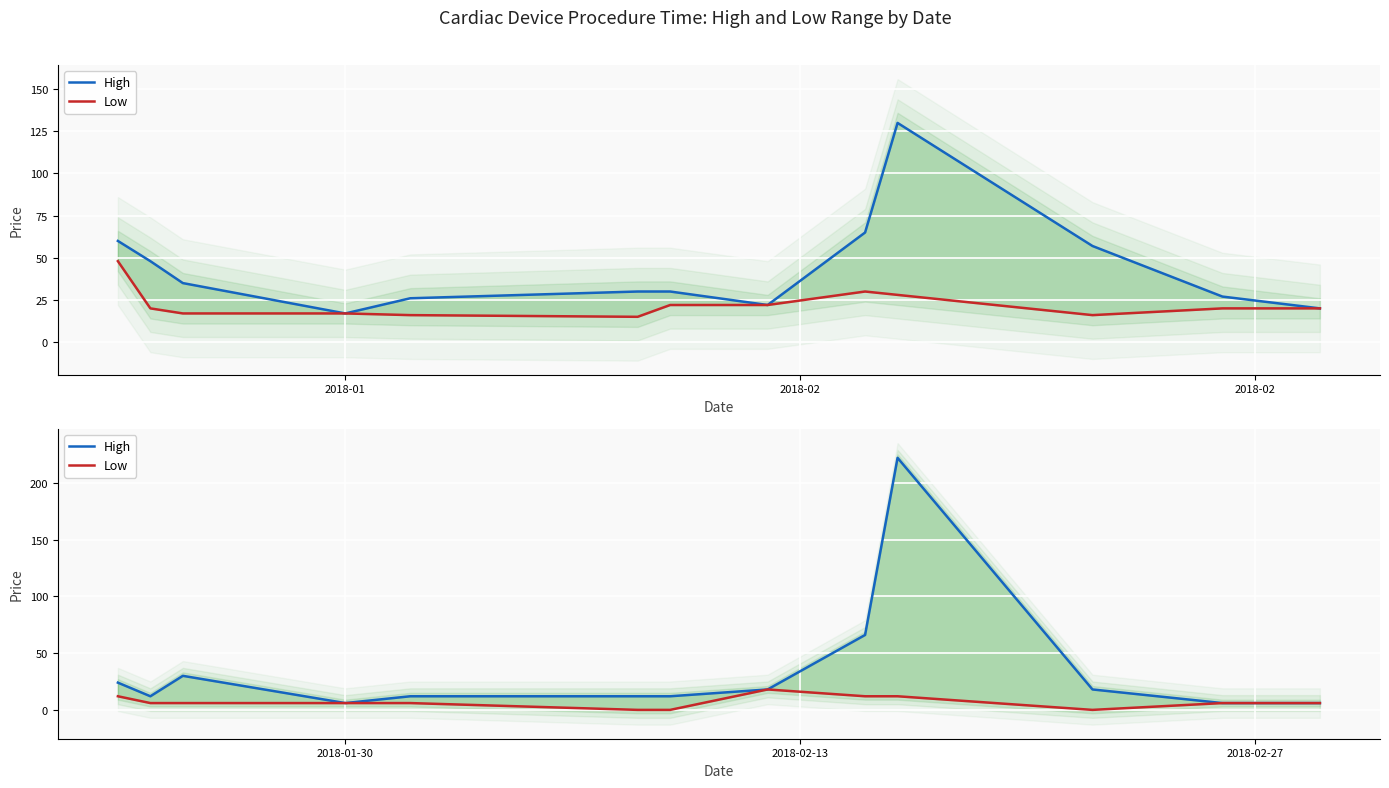

Is the value of High at 8 greater than the value of Low at 3?

Yes